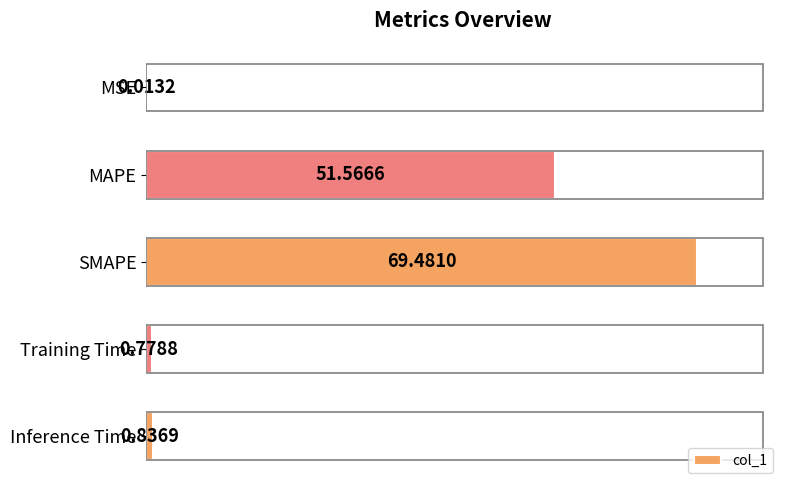

What is the change in value from MSE to SMAPE?

+69.5